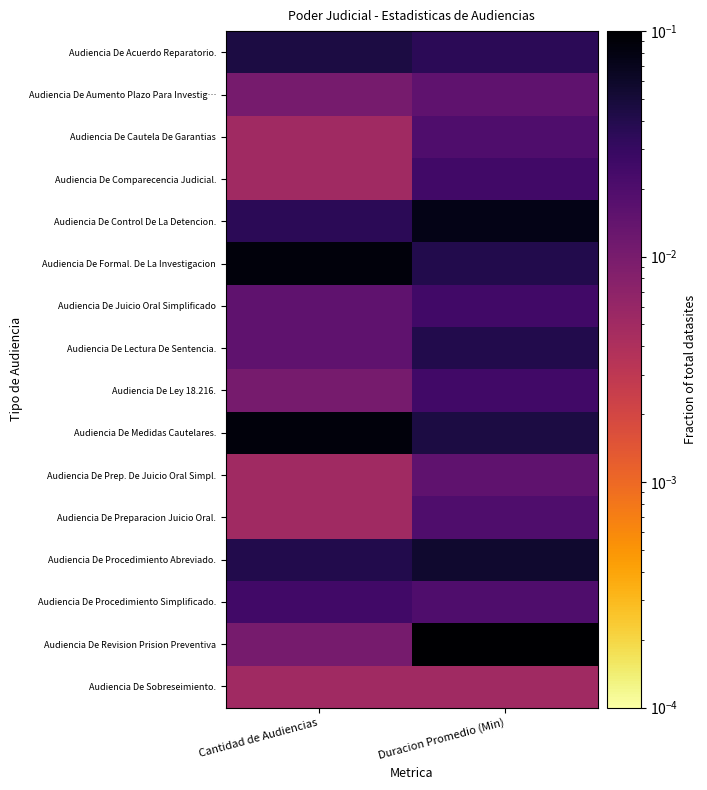

How many Audiencia De Control De La Detencion. values are between 0 and 1?

2